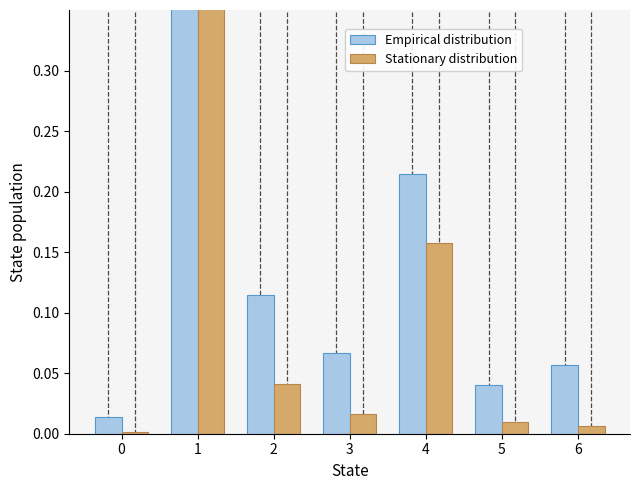

What is the value of the Empirical distribution bar at the 5th from the left?

0.2